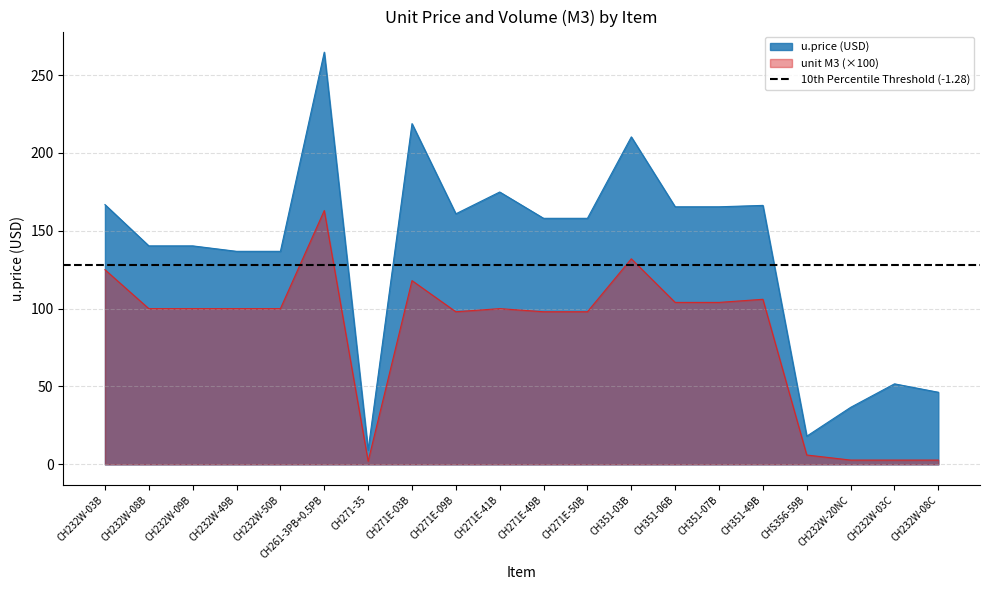

Is it true that u.price equals 25.2 at CH232W-08C?

False